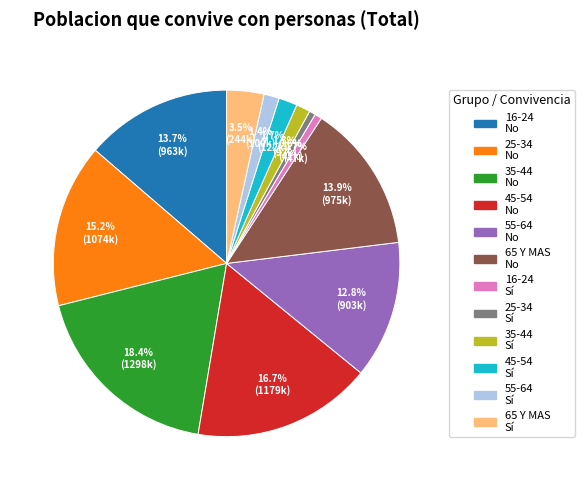

What is the total percentage of 45-54 Sí and 35-44 Sí?

3.0%